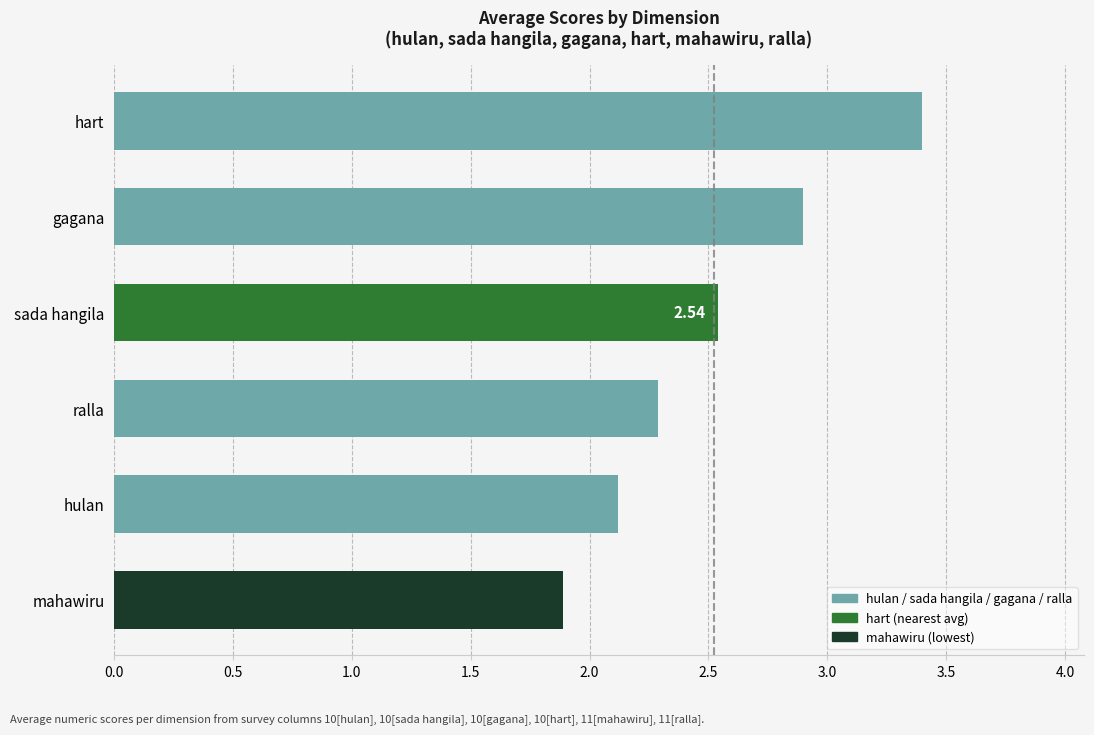

How many bars are there in total?

6